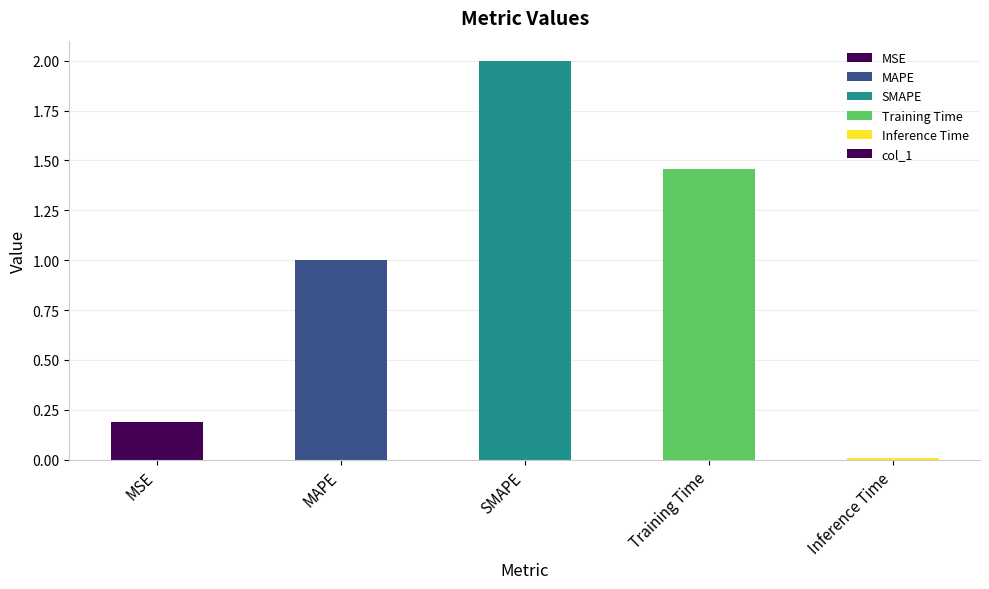

What is the label of the 3rd bar from the right?

SMAPE